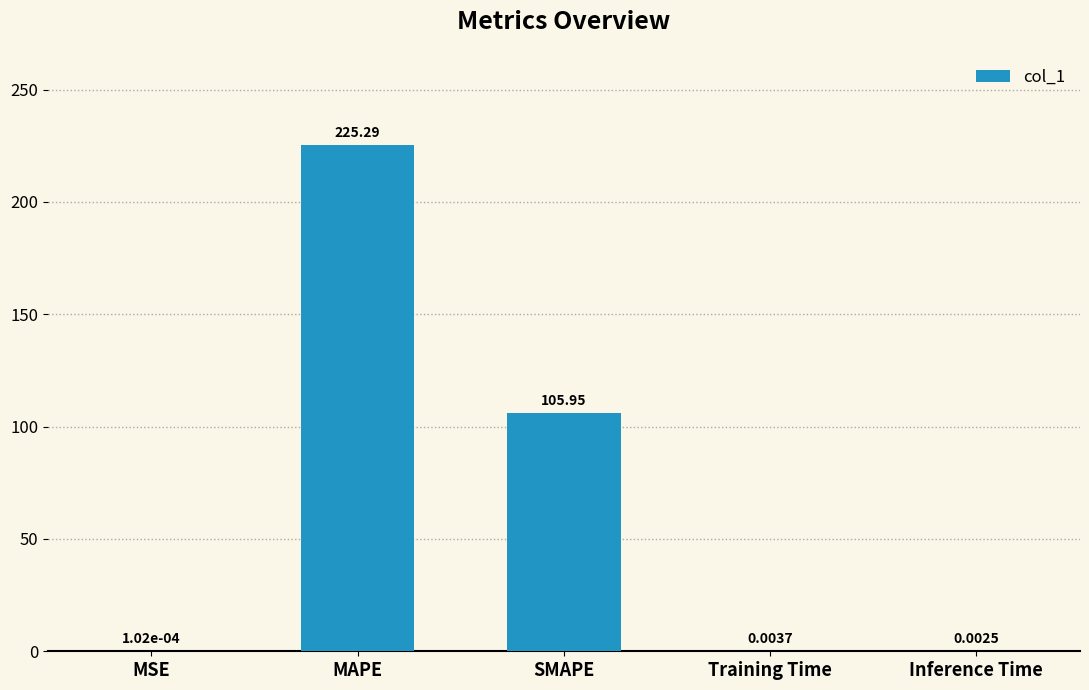

Are the bars grouped side by side (vs. stacked)?

No